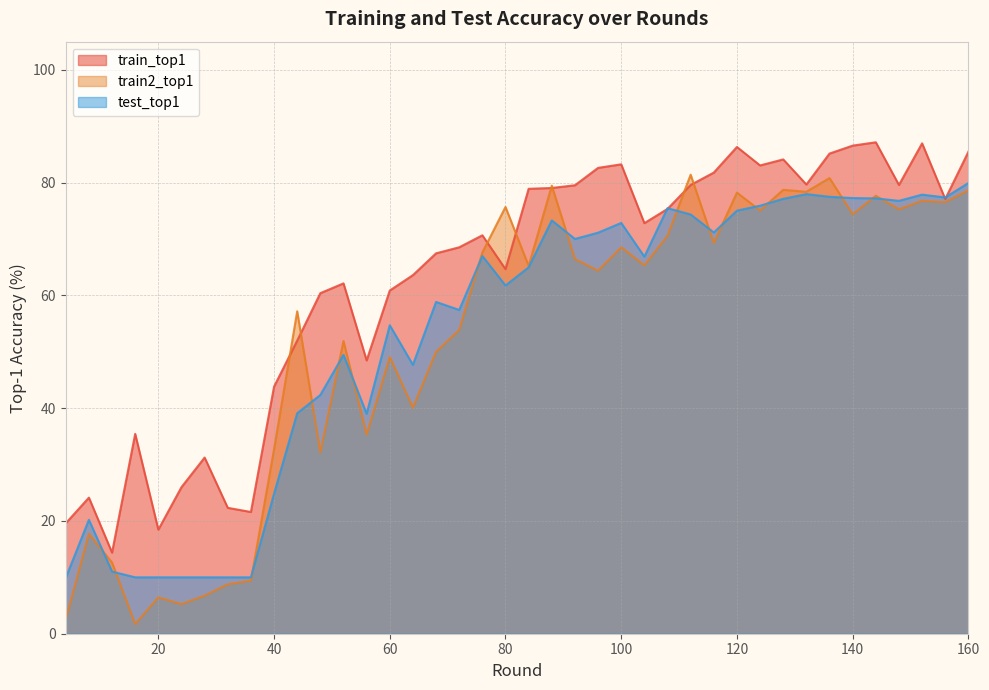

How many values in the train2_top1 series exceed 65?

21